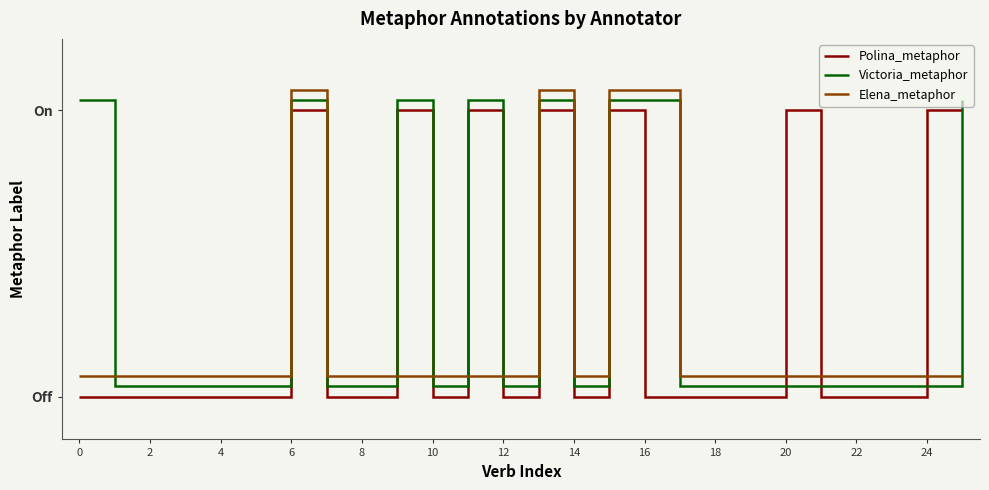

True or false: Polina_metaphor has a value of 0 at 7.

False